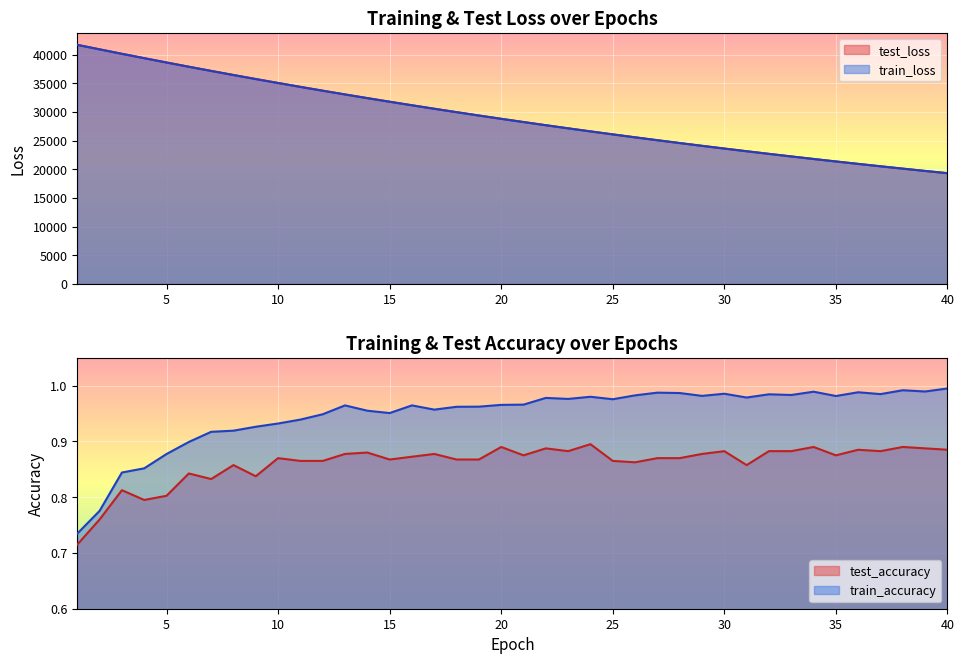

What is the value of the test_loss point at the 25th from the left?

26085.3